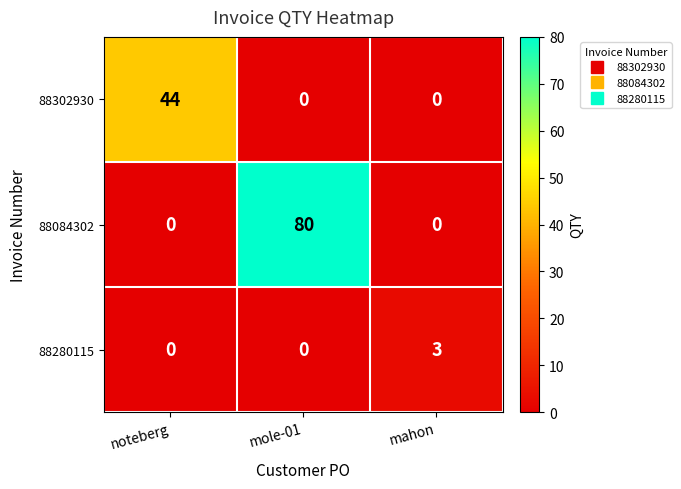

True or false: 88084302 has a value of 27 at noteberg.

False